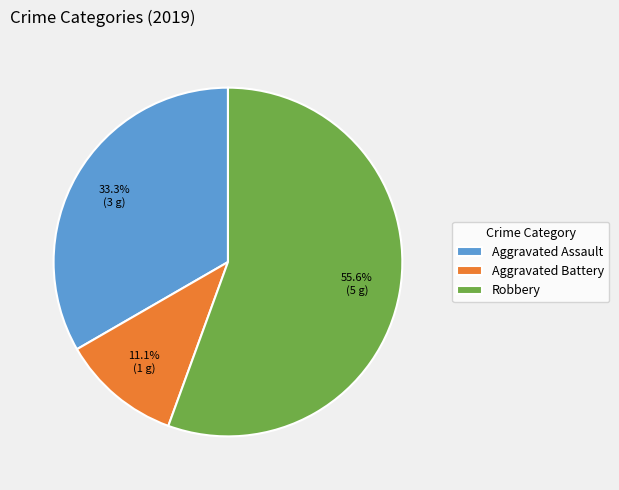

Rank the categories by value from lowest to highest.

Aggravated Battery, Aggravated Assault, Robbery